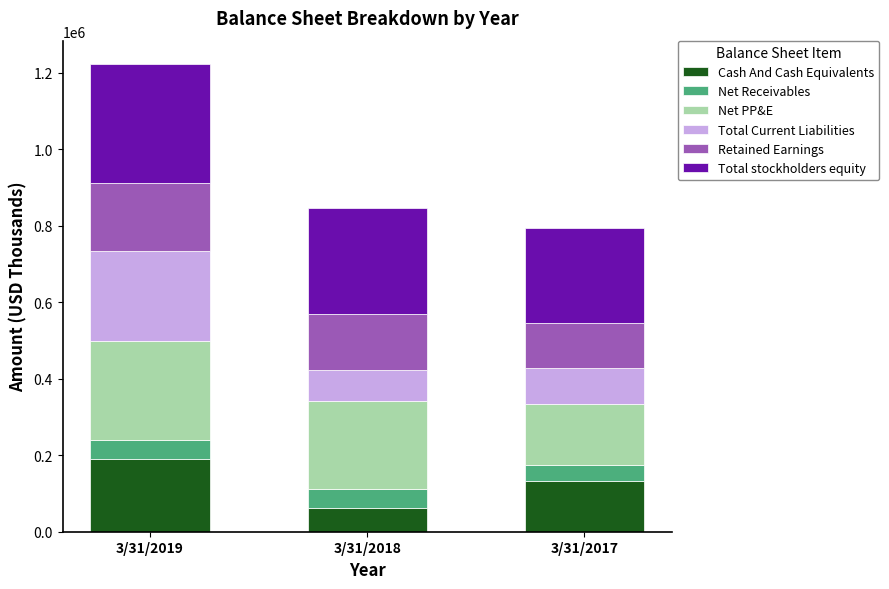

What is the highest value of the Cash And Cash Equivalents series?

189524